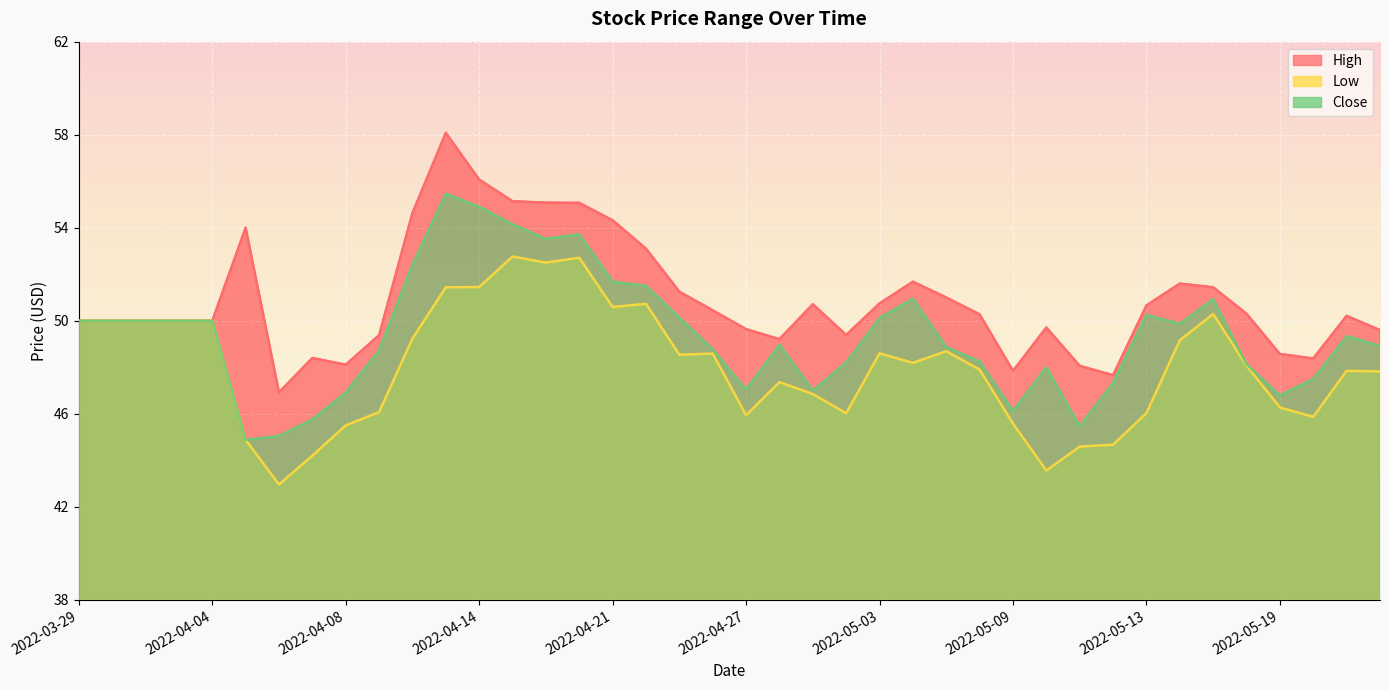

What is the total value across all series at 2022-04-13?

165.0